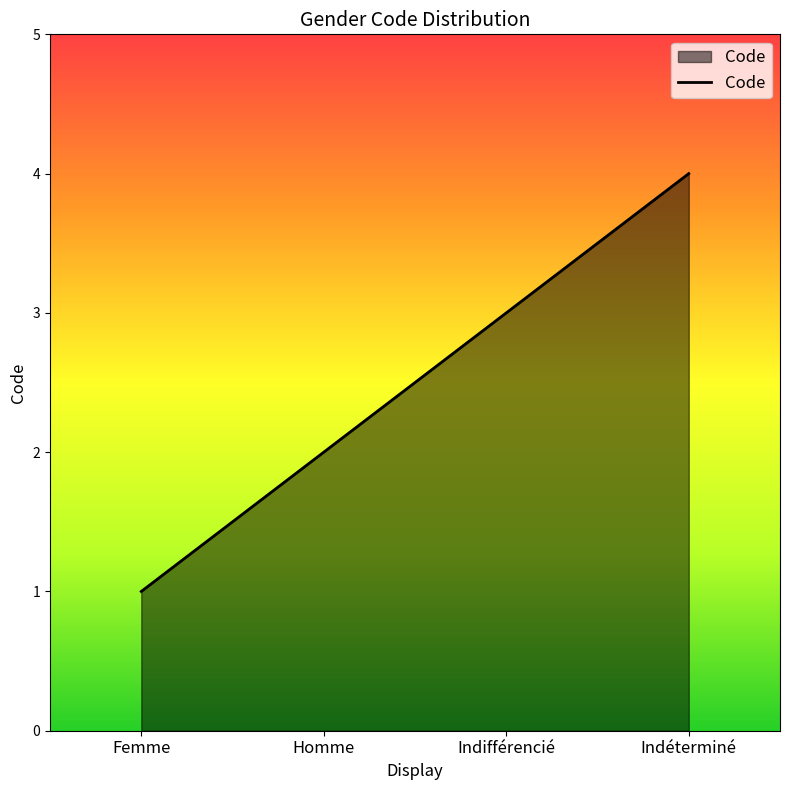

Approximately how many times larger is the value at Homme compared to Indifférencié?

0.7